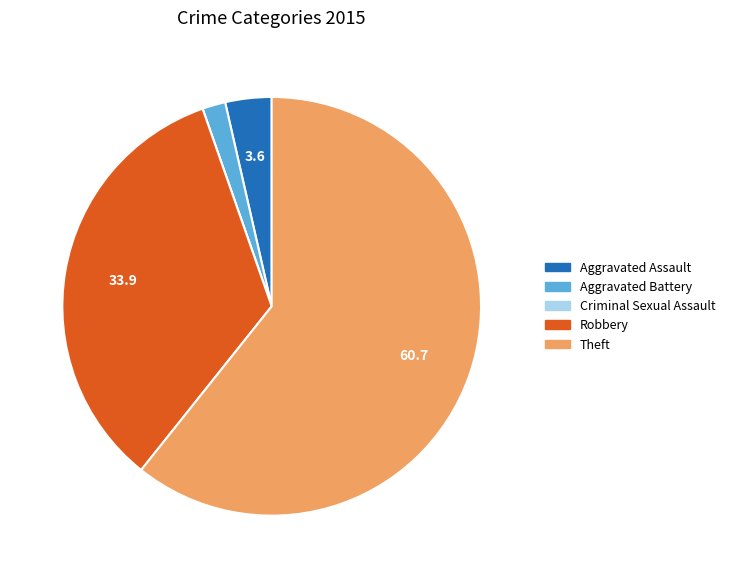

True or false: Robbery accounts for 44% of the total.

False